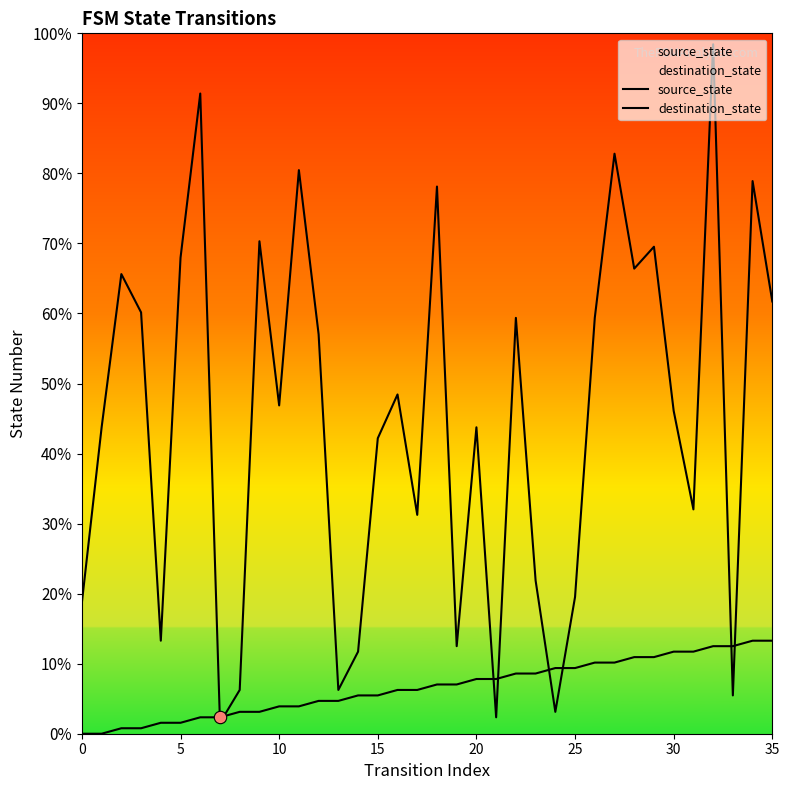

Which series has the largest Y range (max minus min)?

destination_state